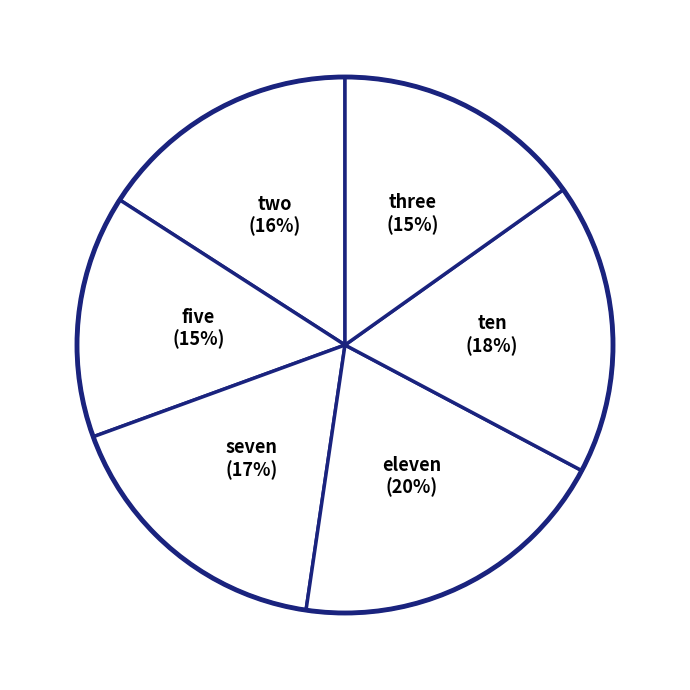

Is there any slice that represents more than half of the pie?

No